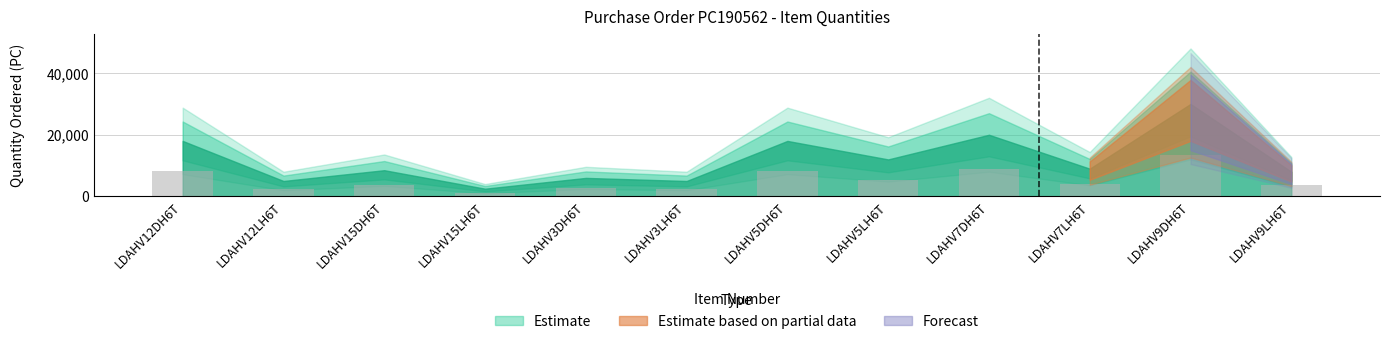

What is the change in value from LDAHV3LH6T to LDAHV9DH6T?

+11250